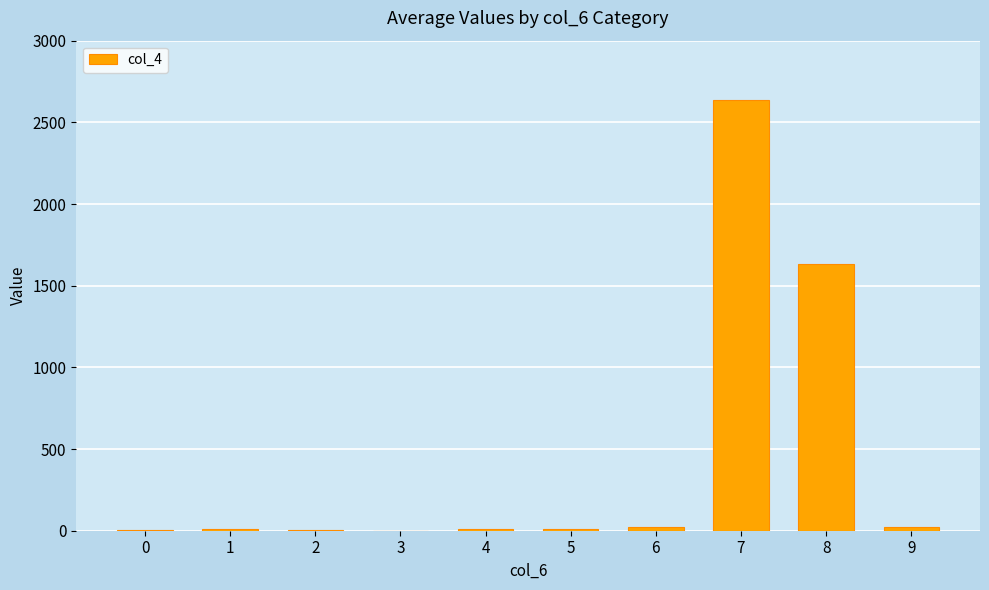

Is it true that the value at 6 is 21?

True